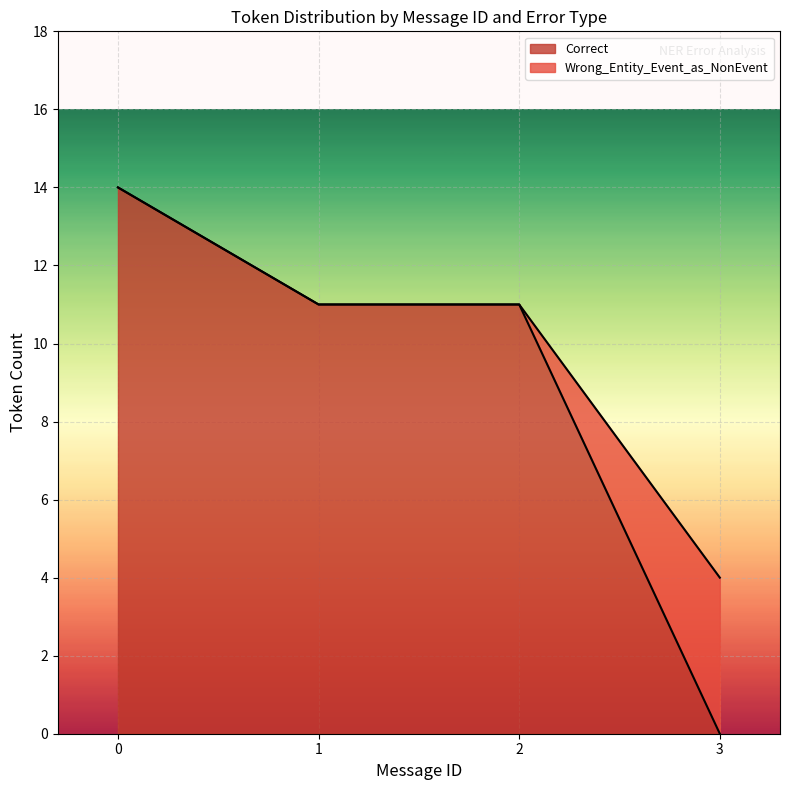

At which label is Correct closest to 7?

3